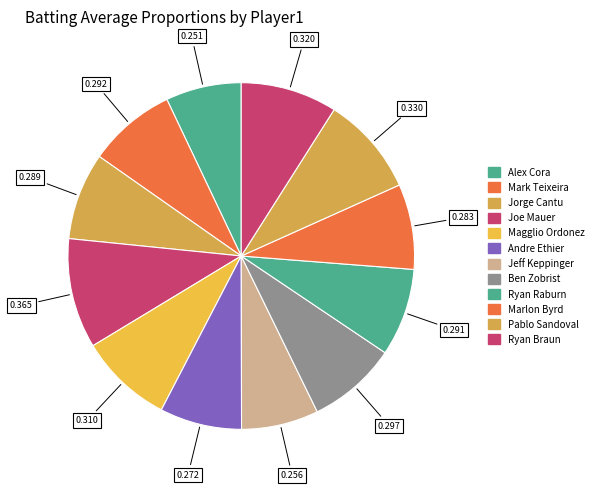

Combined, what portion of the pie is Joe Mauer and Magglio Ordonez?

19.0%